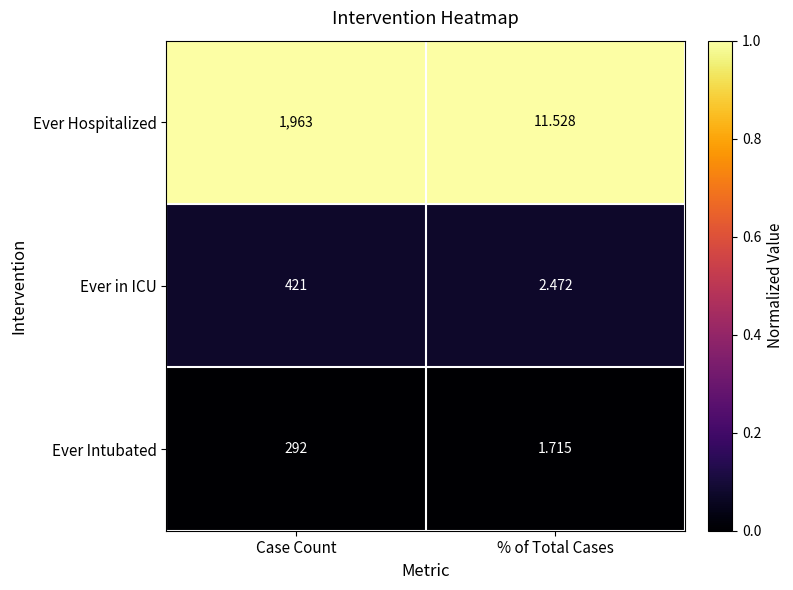

Which series changed the most between Case Count and % of Total Cases?

Ever Hospitalized